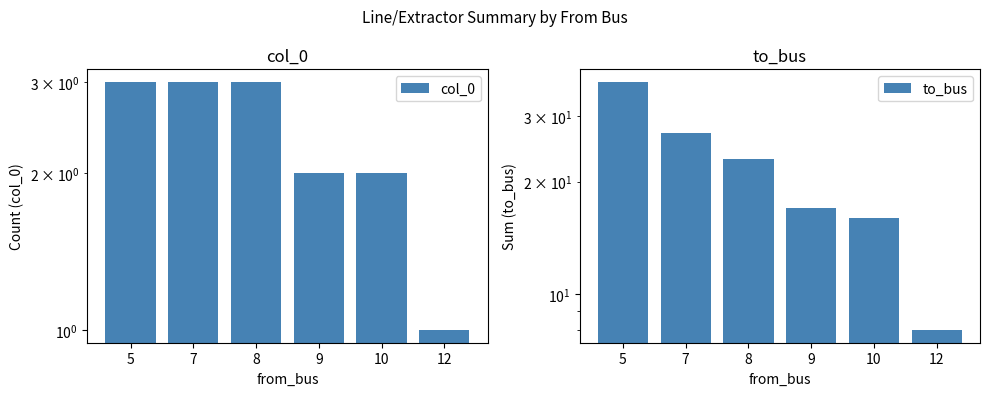

Reading left to right, what are all the values shown in this chart?

col_0: 3	3	3	2	2	1
to_bus: 37	27	23	17	16	8